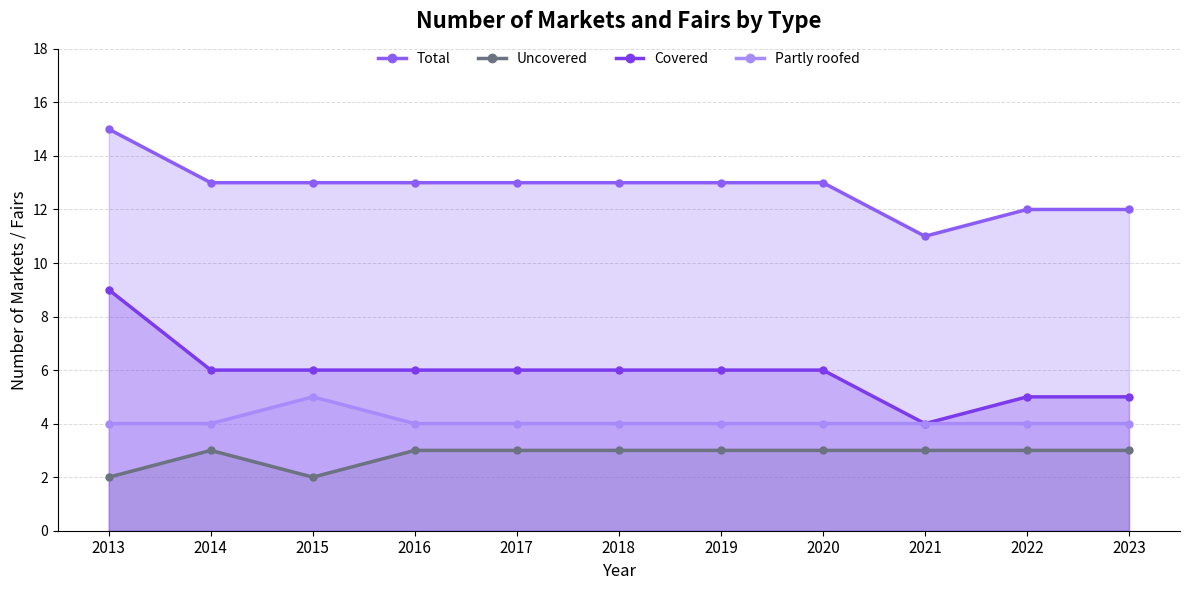

Reading right to left, what are all the values shown in this chart?

Total: 12	12	11	13	13	13	13	13	13	13	15
Uncovered: 3	3	3	3	3	3	3	3	2	3	2
Covered: 5	5	4	6	6	6	6	6	6	6	9
Partly roofed: 4	4	4	4	4	4	4	4	5	4	4